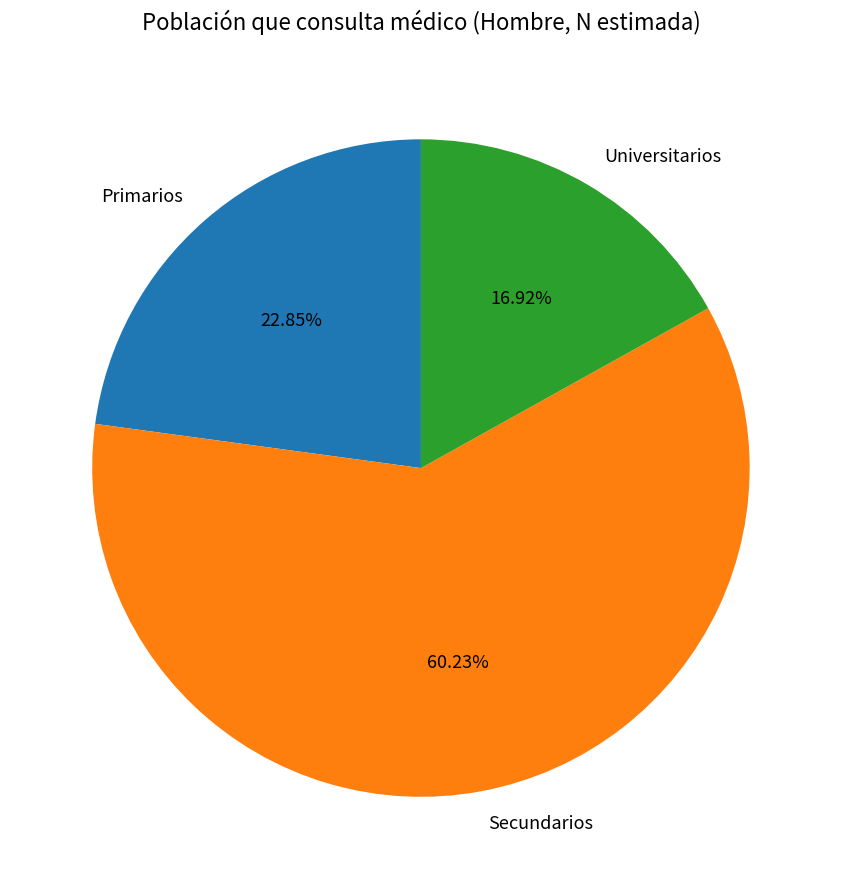

Which category has the biggest portion of the pie?

Secundarios